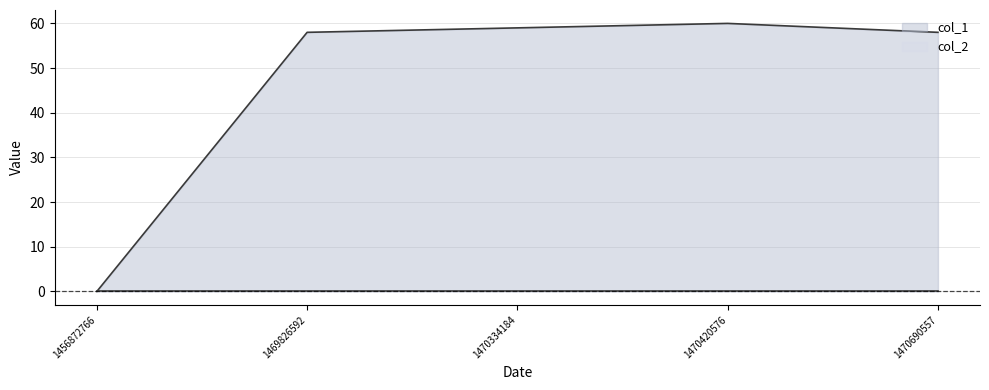

True or false: the data shows 58 at 1470690557.

True